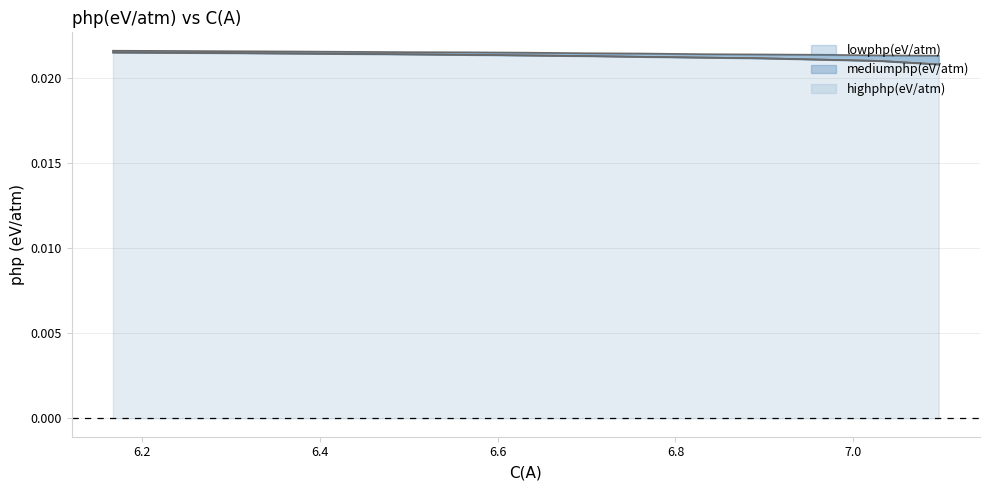

Does the chart have visible grid lines?

Yes